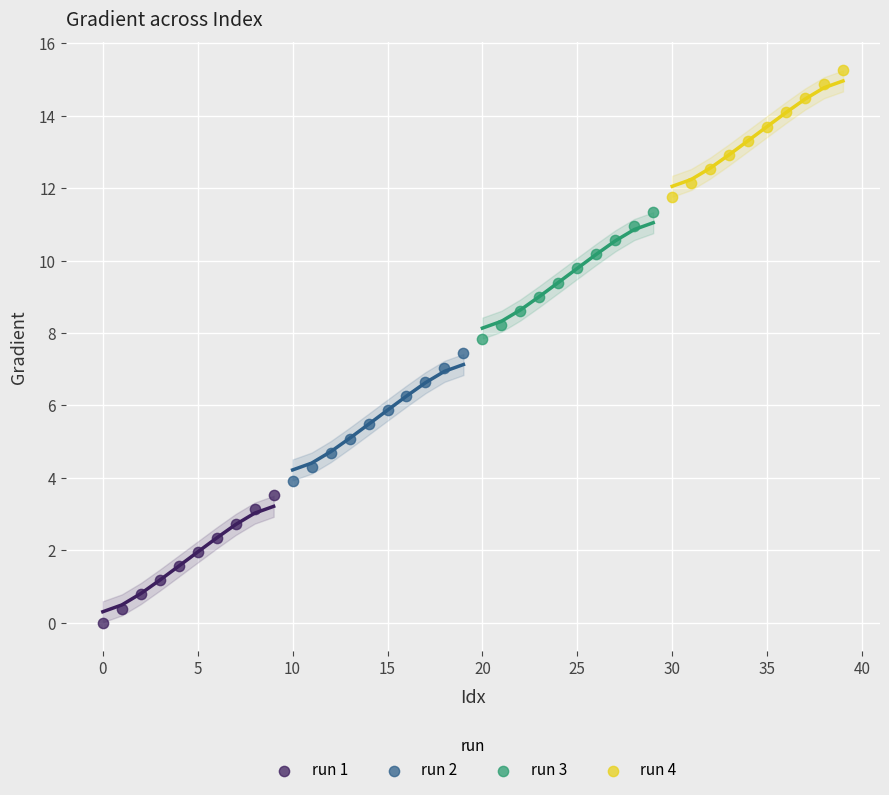

Which series reaches the maximum Y coordinate?

run 4